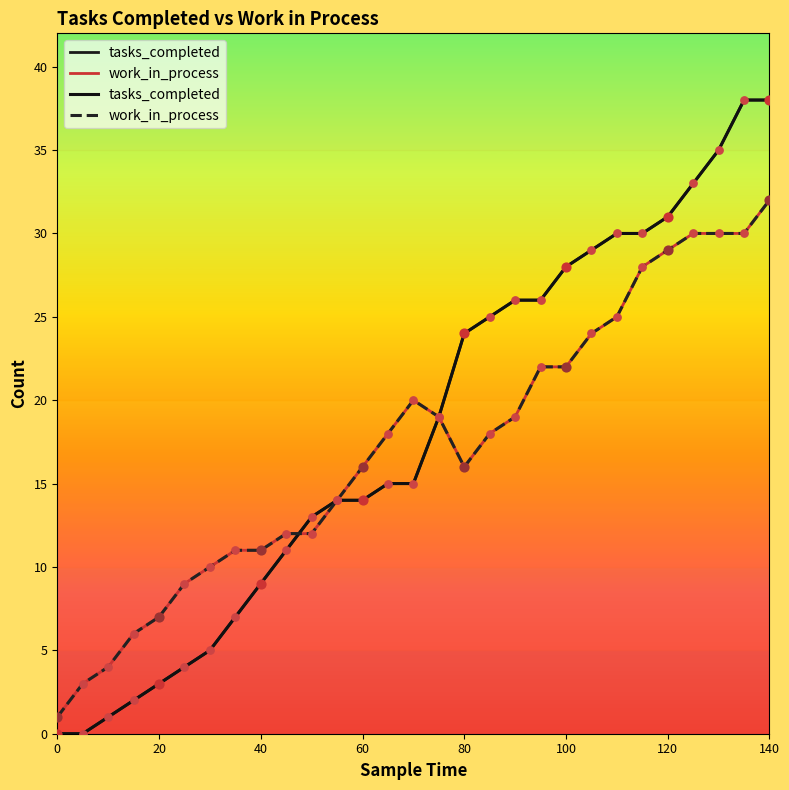

Which series reaches the maximum Y coordinate?

tasks_completed